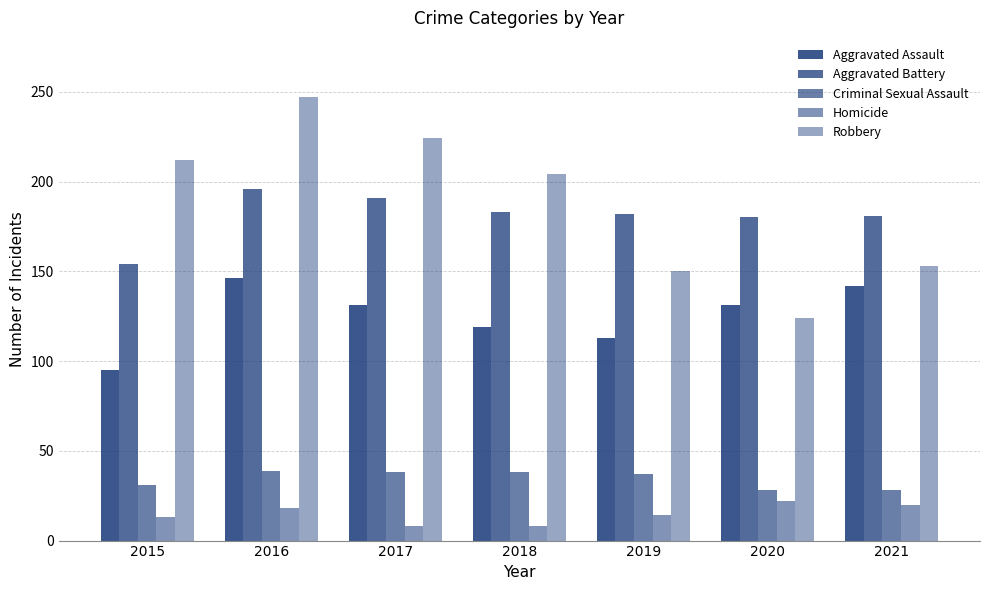

Reading right to left, extract all data points from this chart.

Aggravated Assault: 142	131	113	119	131	146	95
Aggravated Battery: 181	180	182	183	191	196	154
Criminal Sexual Assault: 28	28	37	38	38	39	31
Homicide: 20	22	14	8	8	18	13
Robbery: 153	124	150	204	224	247	212